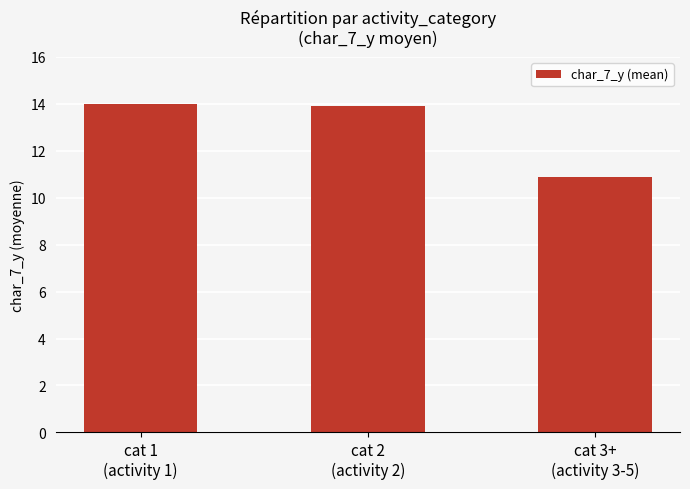

How many values are below 13?

1